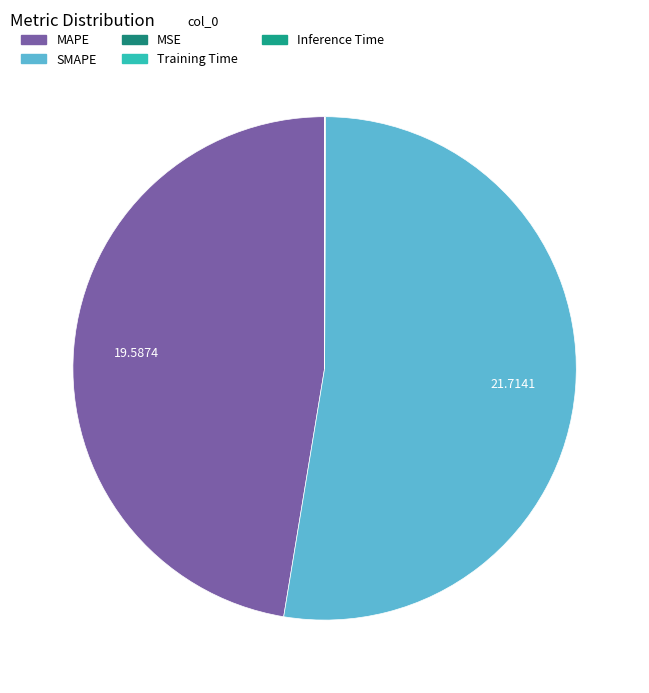

How many segments does this pie chart have?

5